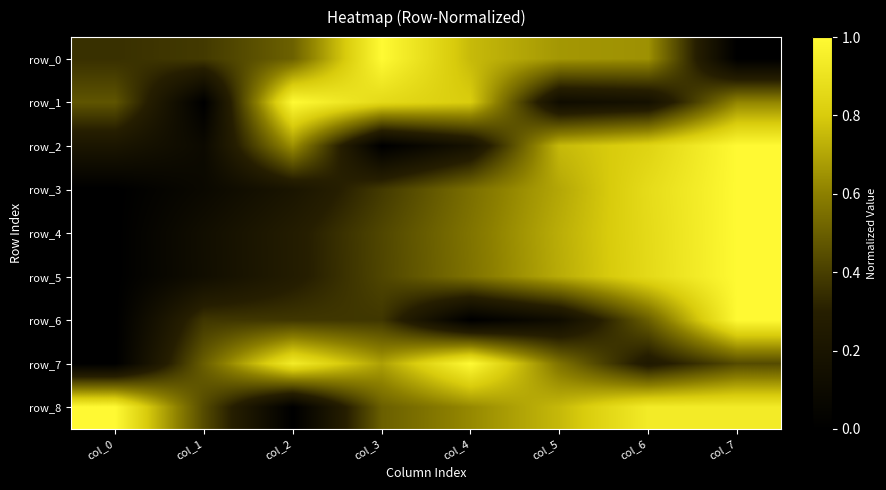

At which label does row_1 reach its peak?

col_2